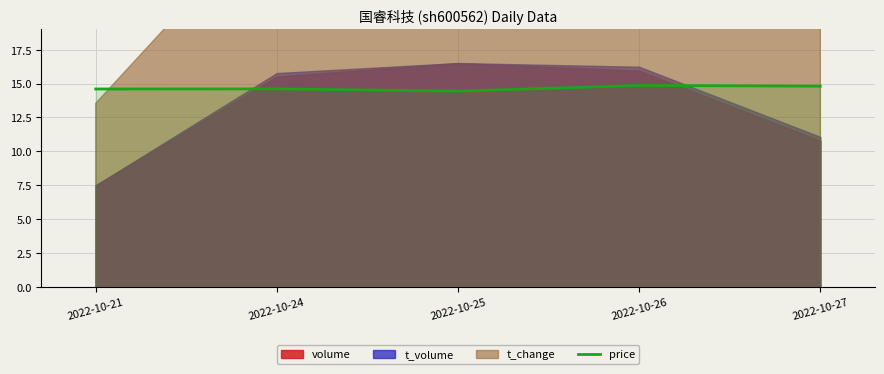

What value does the data have at 2022-10-25?

14.4